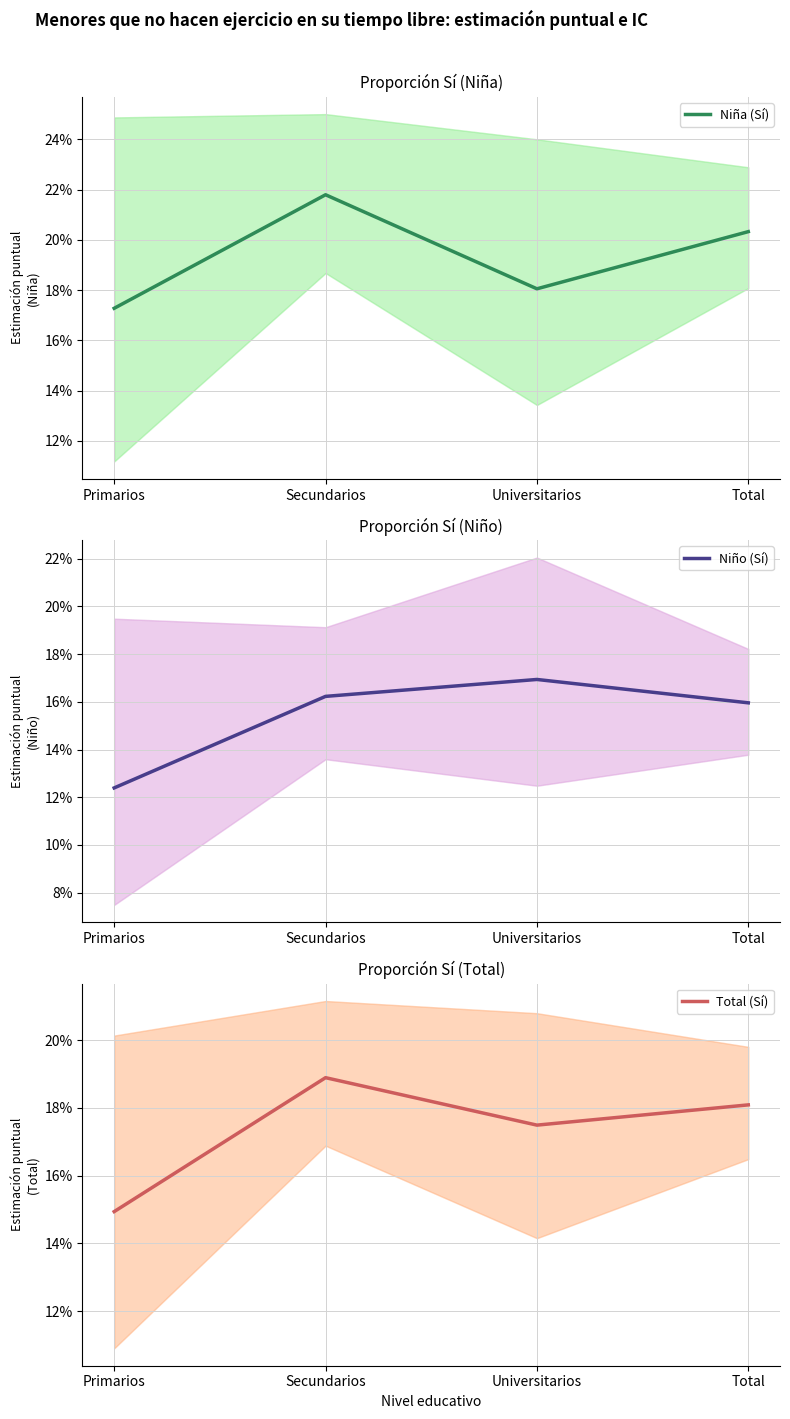

Rank the series at Secundarios from highest to lowest value.

Niña (Sí), Total (Sí), Niño (Sí)